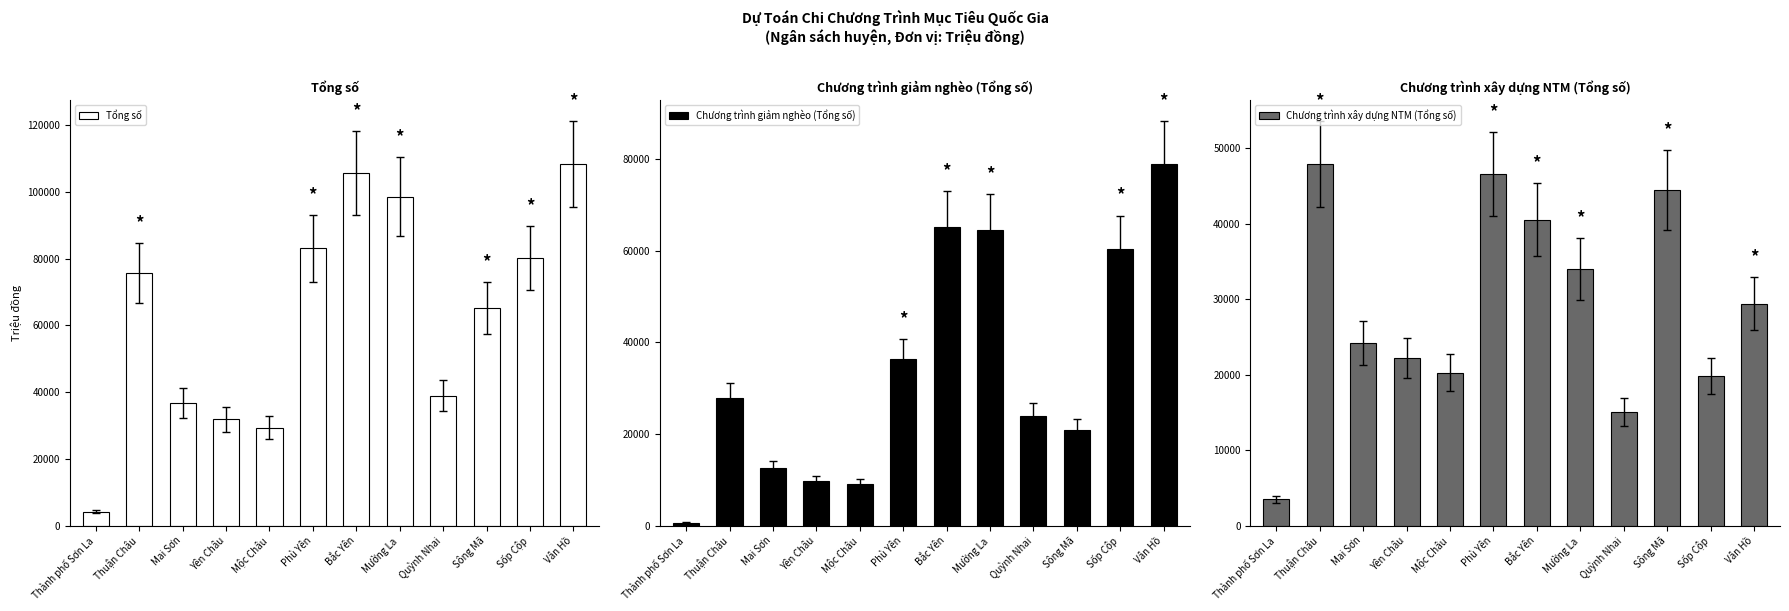

What is the difference between the maximum and minimum values in the Chương trình xây dựng NTM (Tổng số) series?

44440